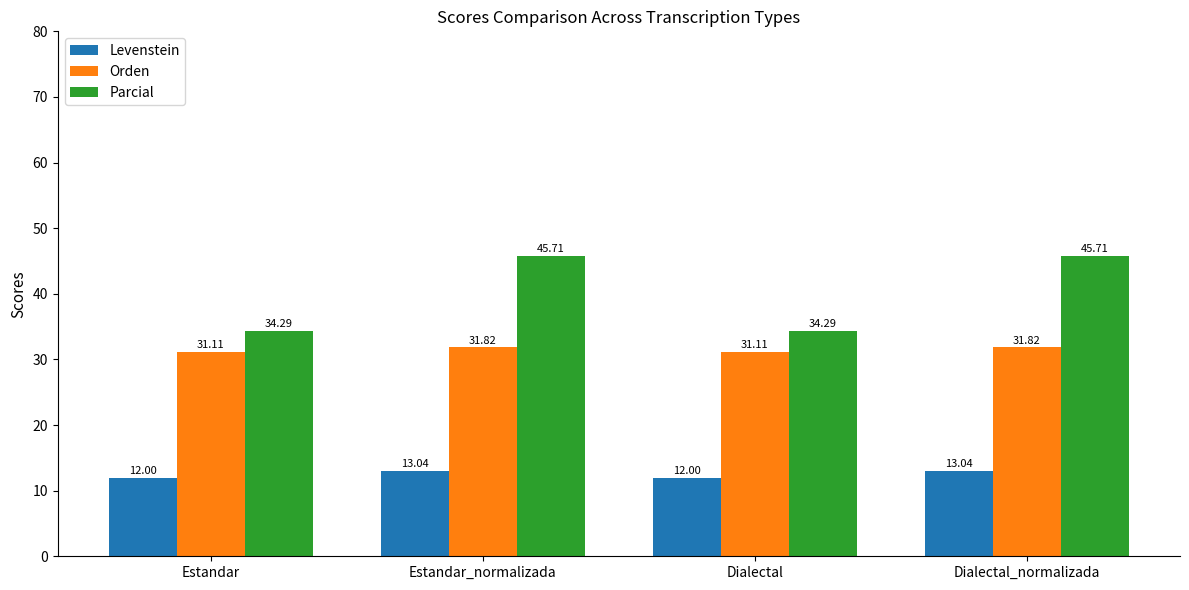

Where does the Parcial series first go above 45?

Estandar_normalizada